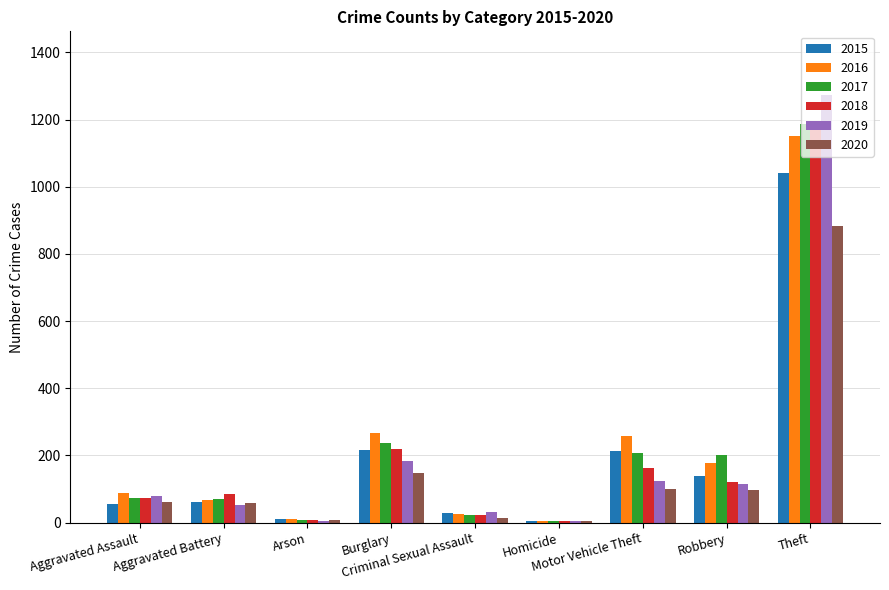

How many groups of bars are there?

9